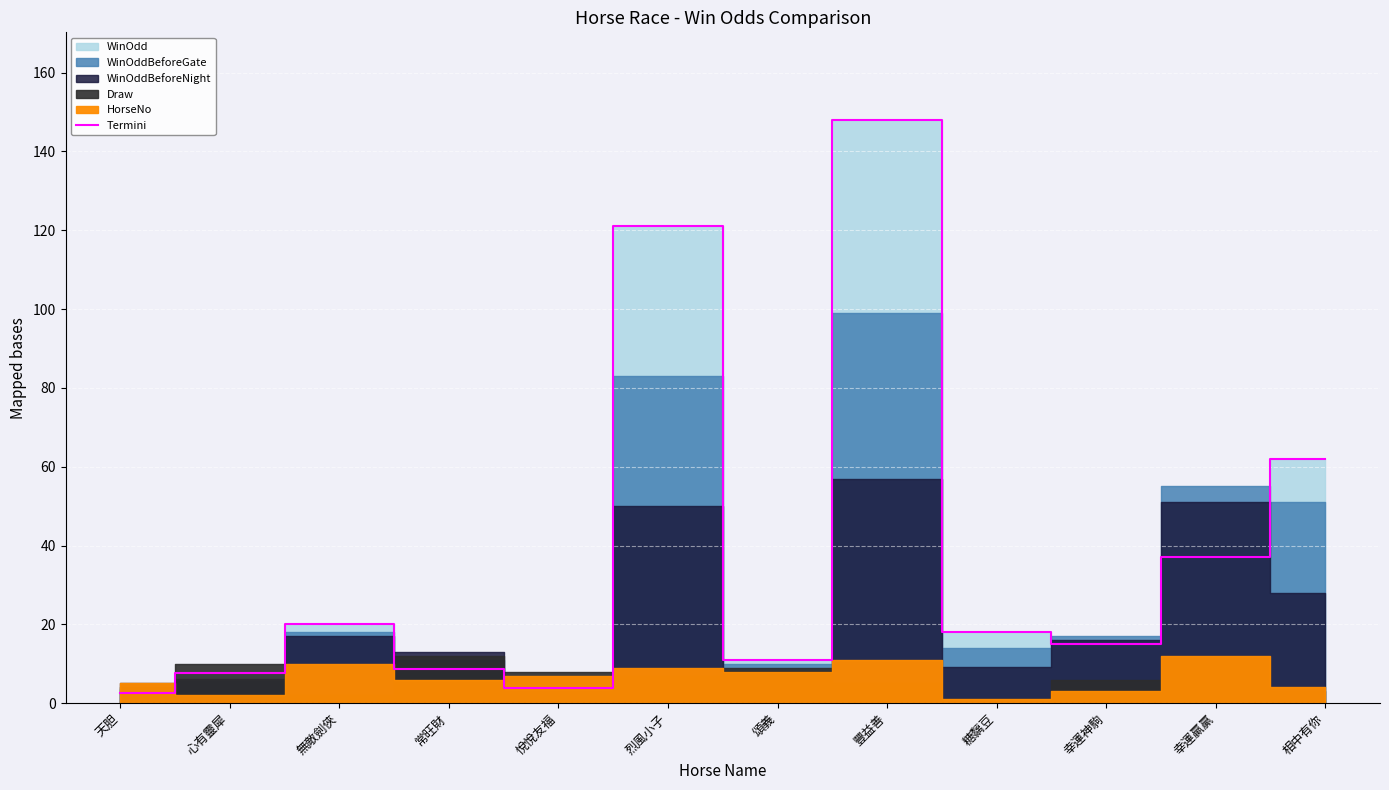

Is it true that the value at 無敵劍俠 is 5.6?

False